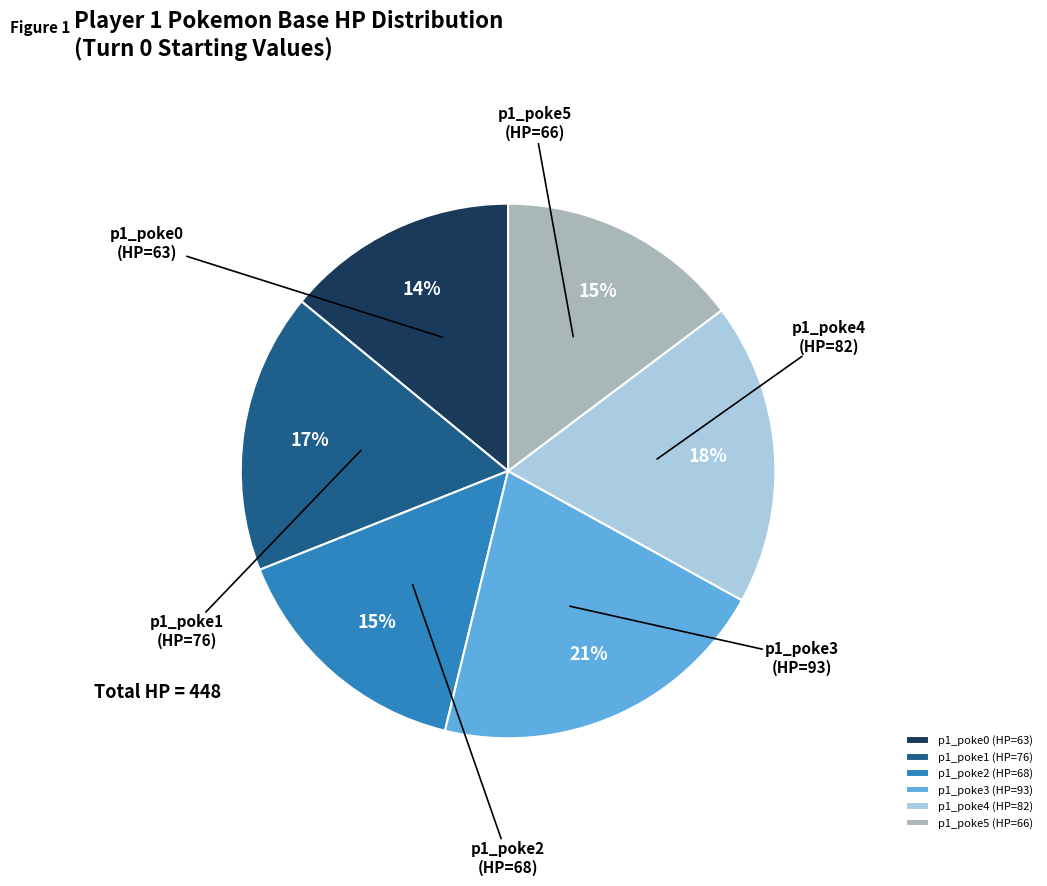

Between p1_poke5 (HP=66) and p1_poke2 (HP=68), which is larger?

p1_poke2 (HP=68)